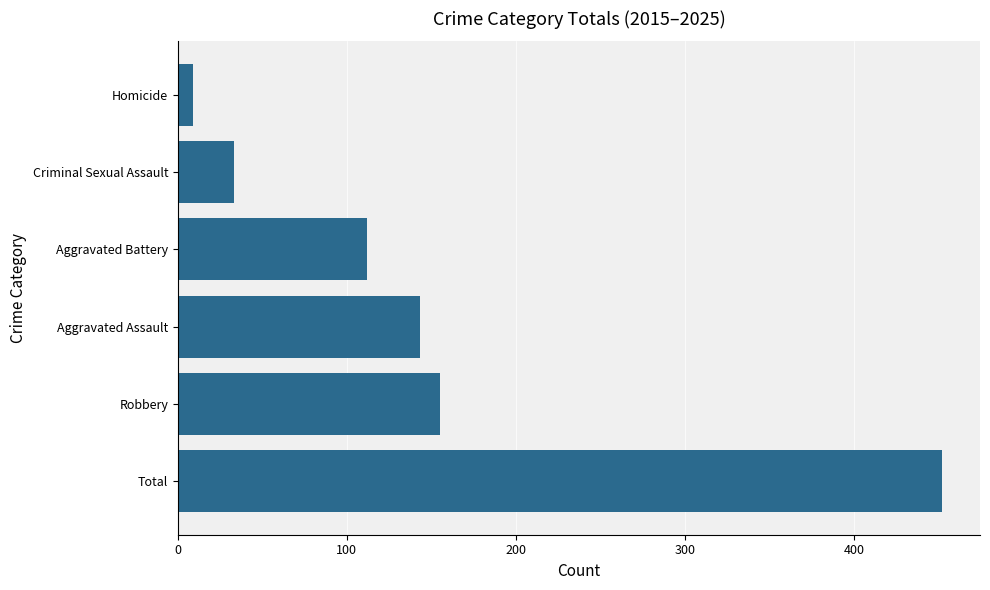

Rank the categories by value from lowest to highest.

Homicide, Criminal Sexual Assault, Aggravated Battery, Aggravated Assault, Robbery, Total